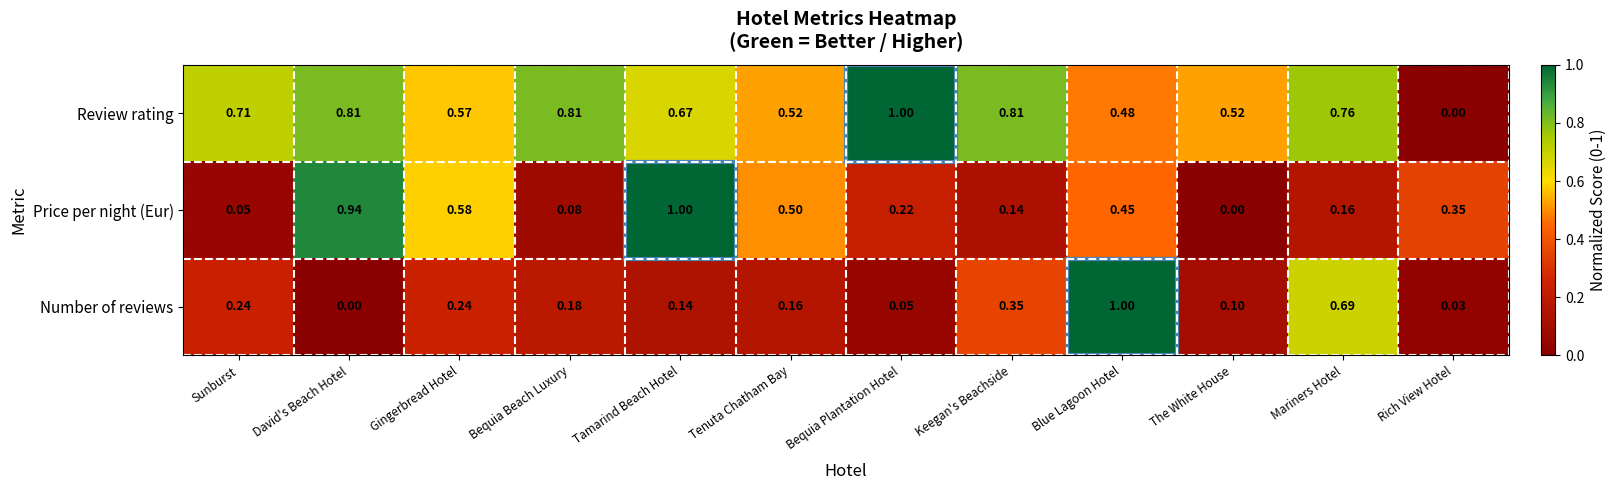

At which category is the sum across all series the highest?

Blue Lagoon Hotel